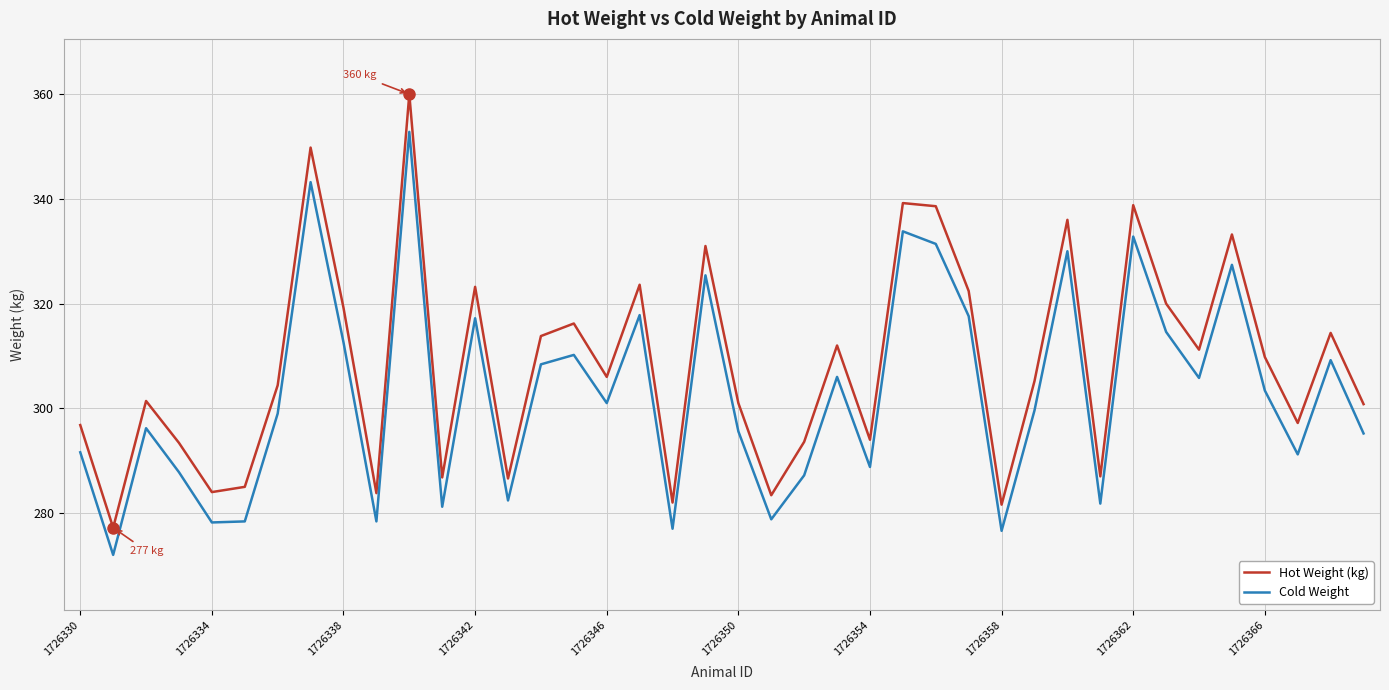

Rank the series by their average value, from lowest to highest.

Cold Weight, Hot Weight (kg)